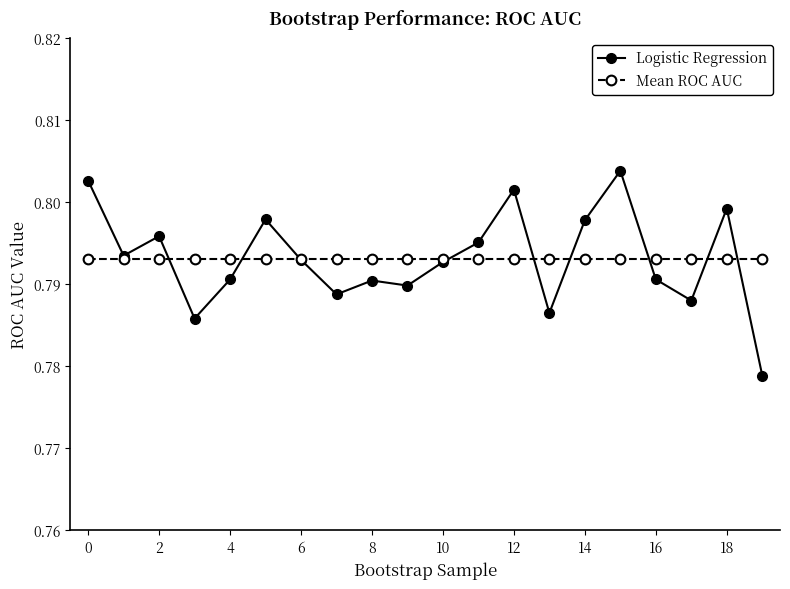

In Logistic Regression, how many points are higher than both neighbors (excluding endpoints)?

6